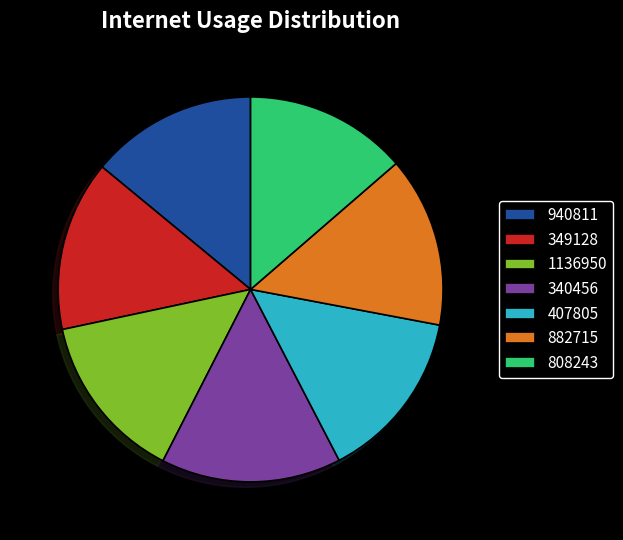

Between 808243 and 340456, which is larger?

340456